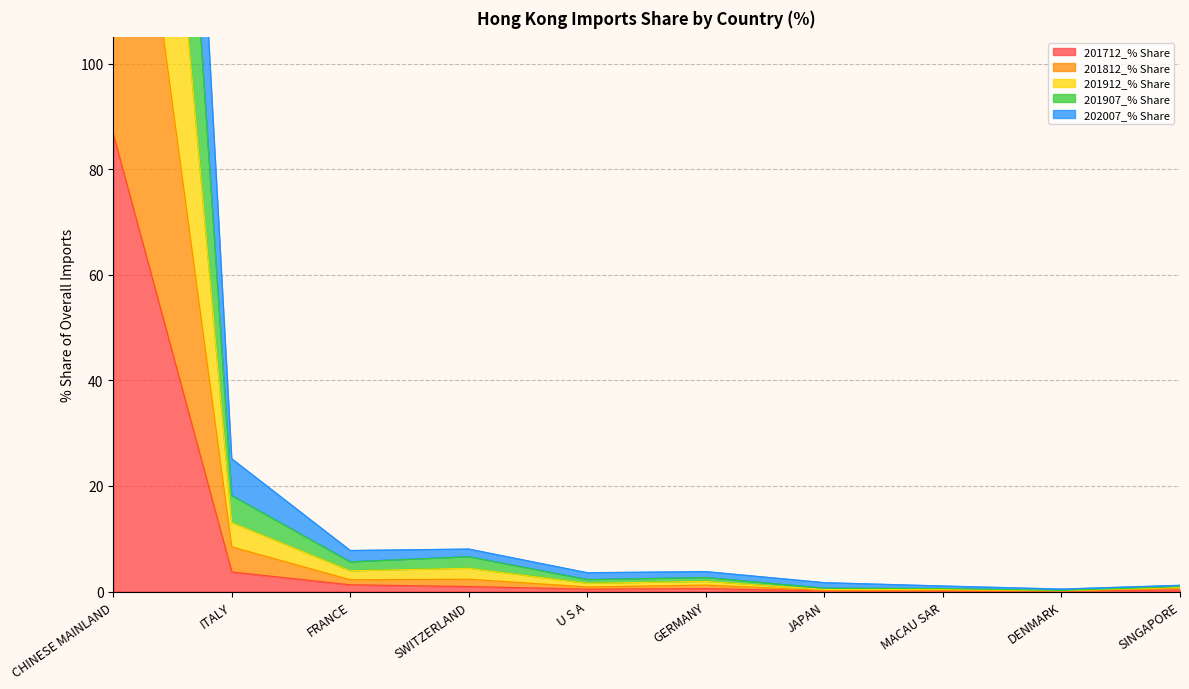

Where is 201712_% Share nearest to the value 43?

ITALY